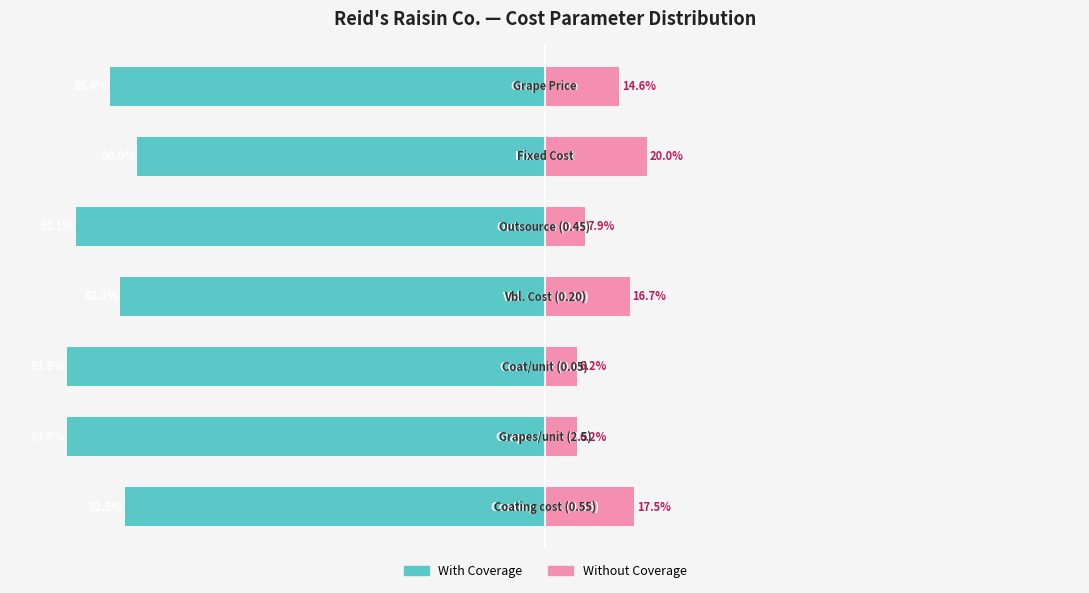

What are all the series names shown in the legend?

With Coverage, Without Coverage